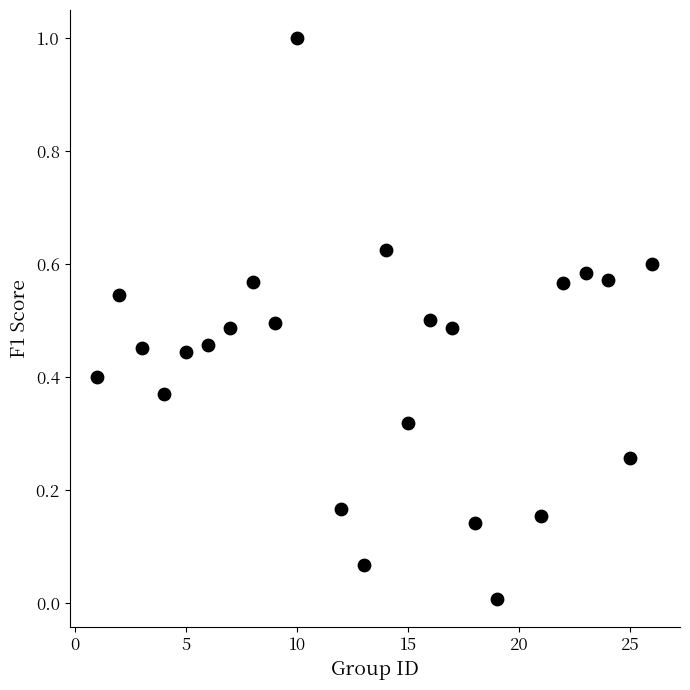

What is the range of X values (max minus min)?

25.0